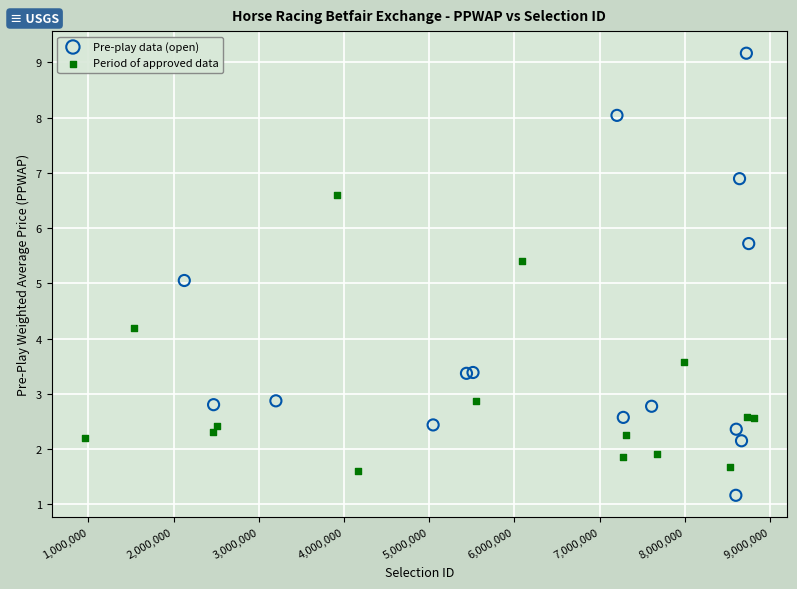

Which series contains the lowest Y value?

Pre-play data (open)